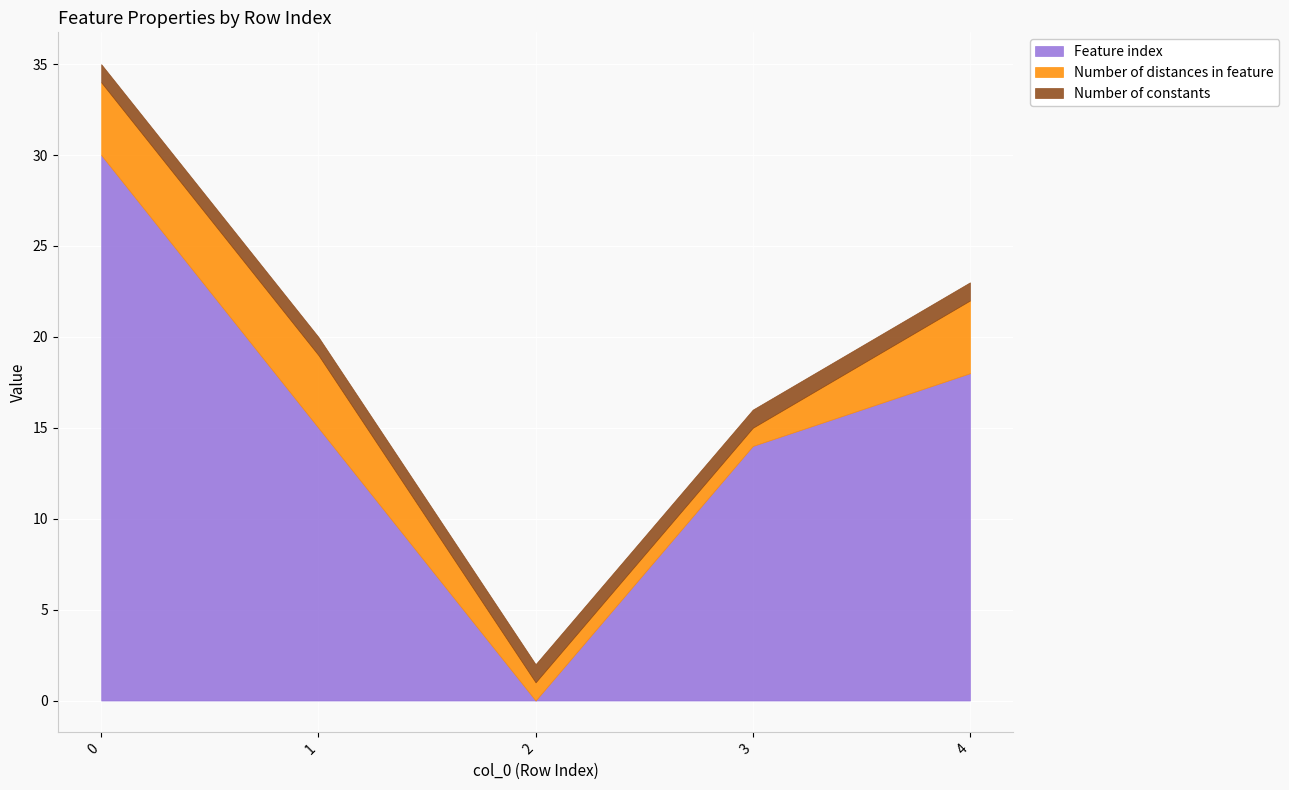

What is the sum of all Feature index values?

77